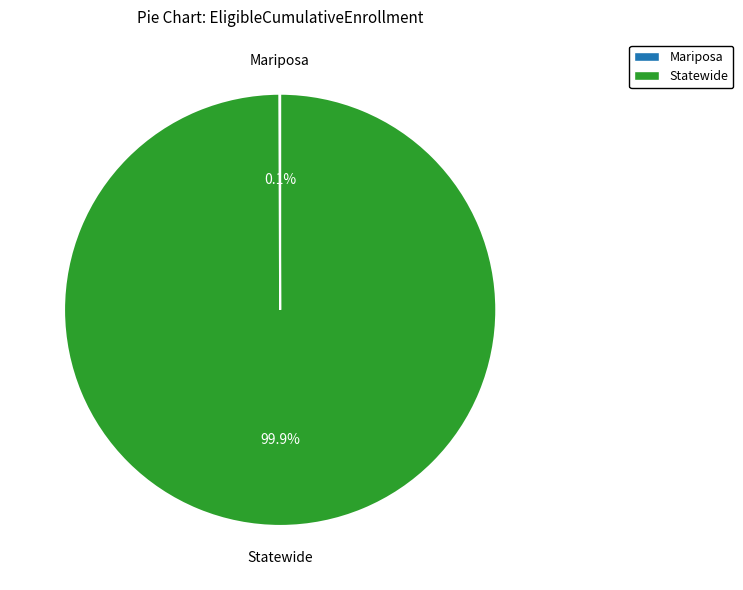

What is the majority slice?

Statewide